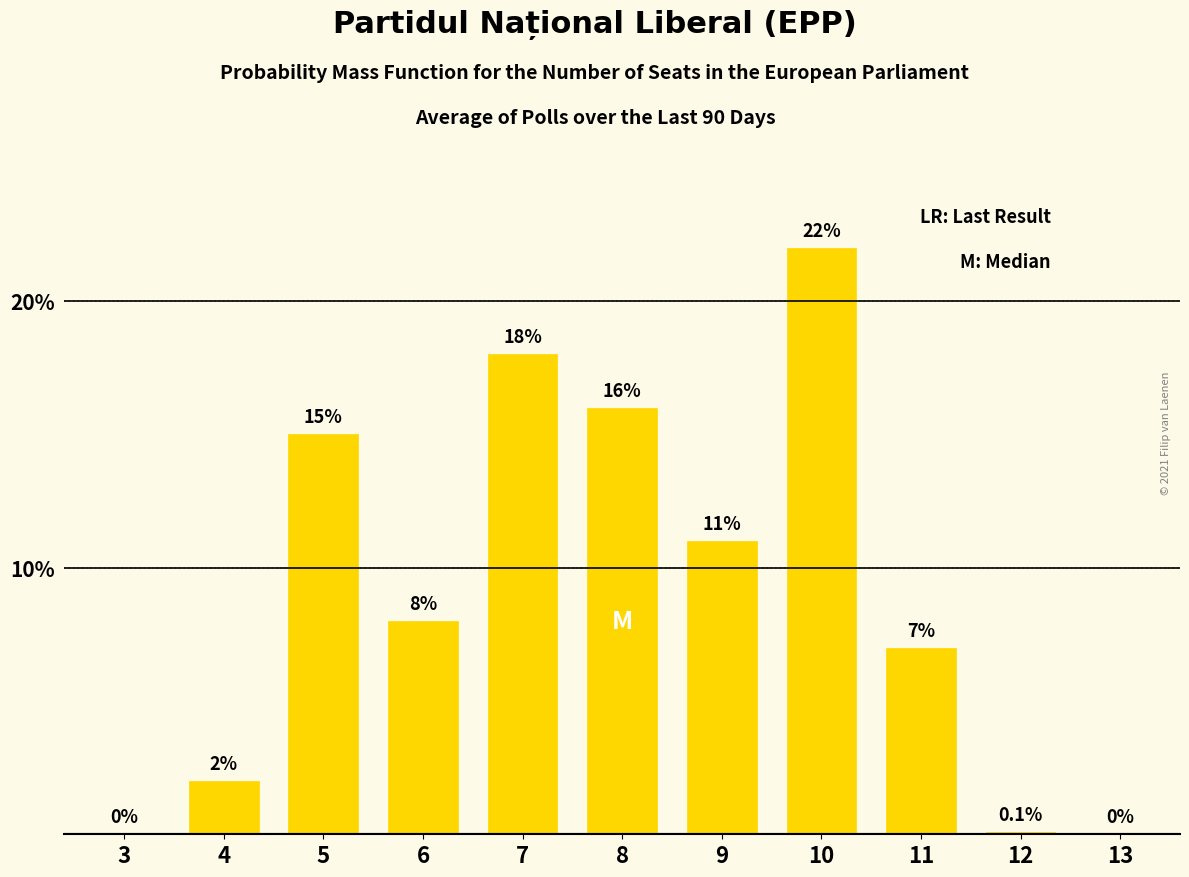

Where is the data nearest to the value 11?

9